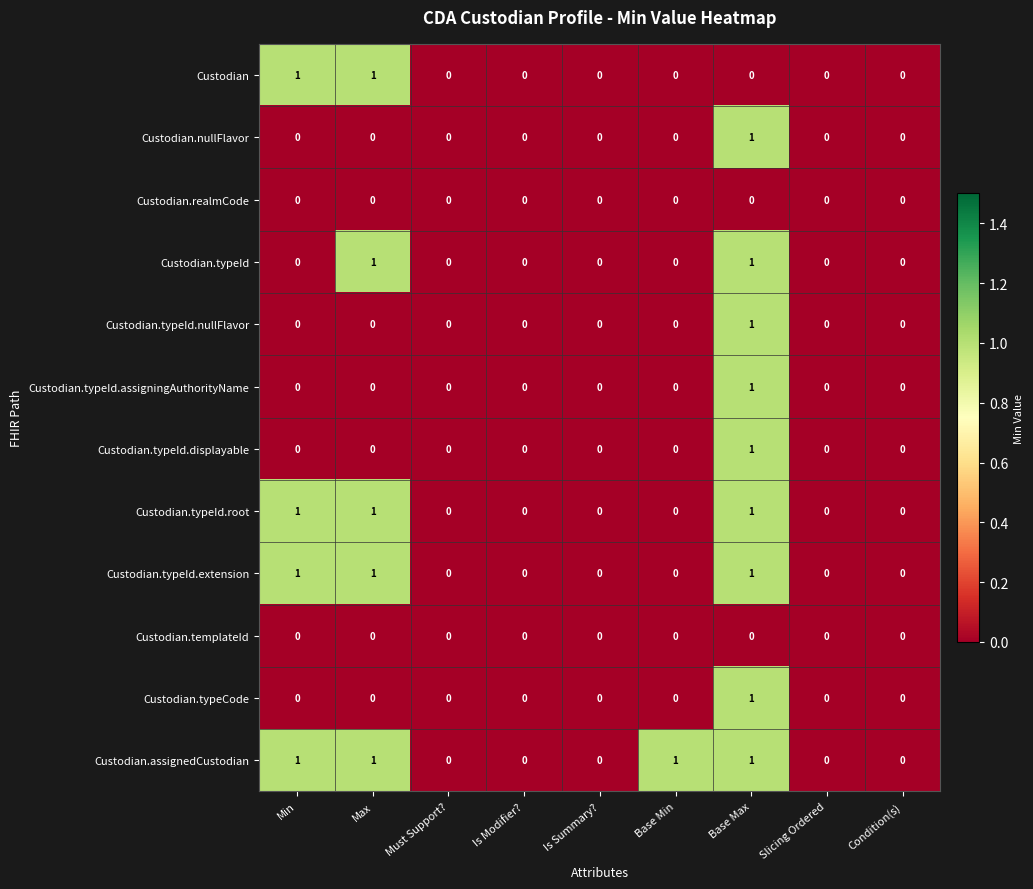

How many Custodian.typeId.displayable values are between 0 and 1?

9